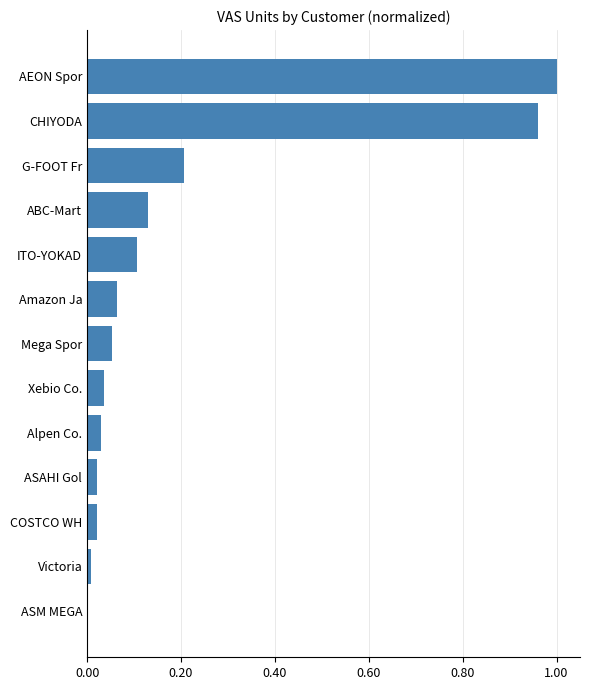

What is the sum of all values?

2.6